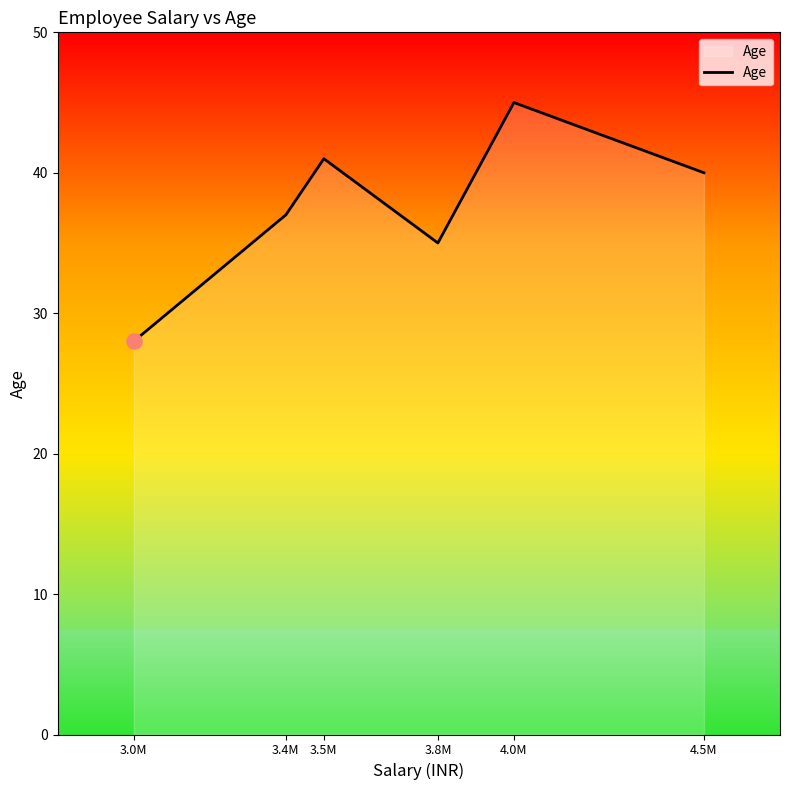

Which has a higher value, 4.5M or 4.0M?

4.0M